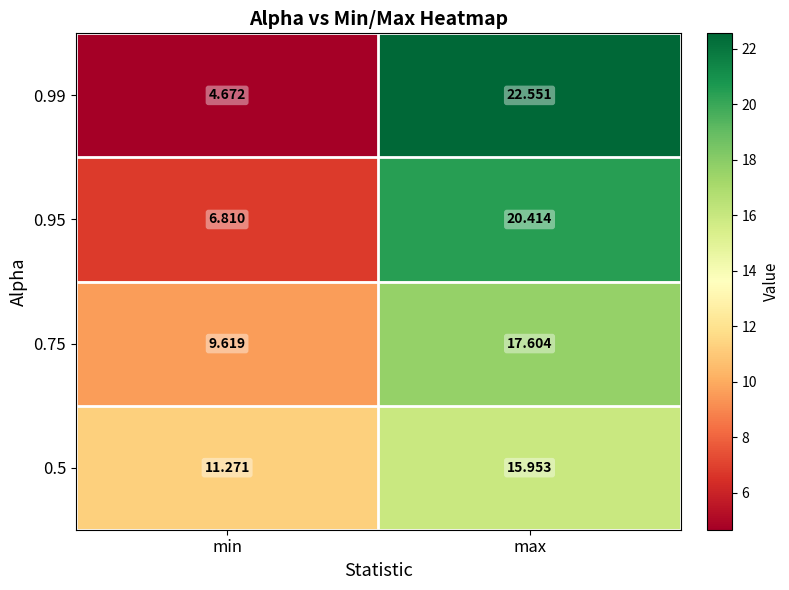

Is the value of 0.99 at max greater than the value of 0.5 at min?

Yes